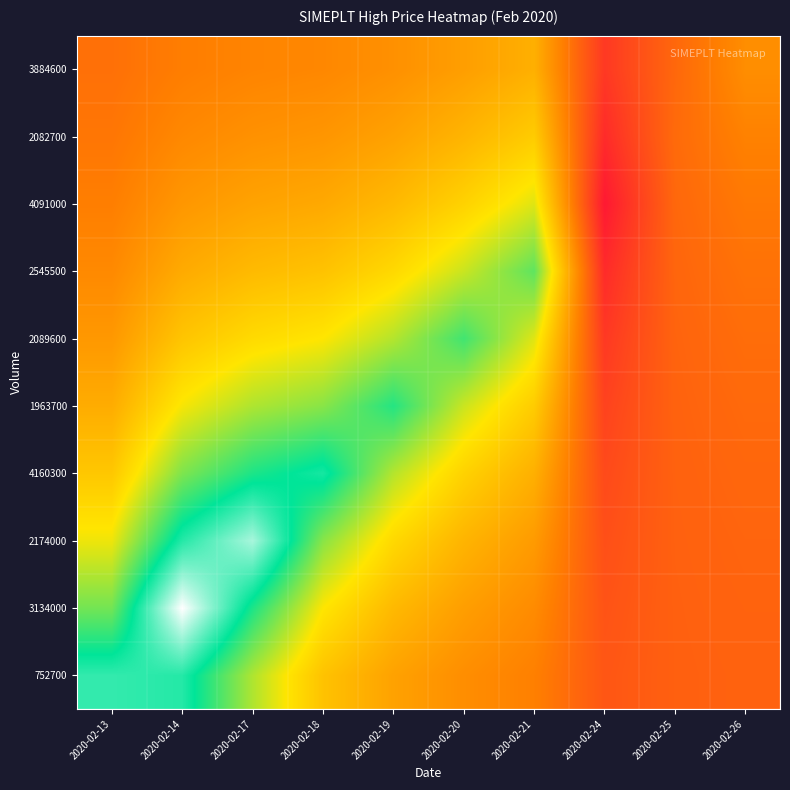

Which label corresponds to the smallest value in the chart?

2020-02-24